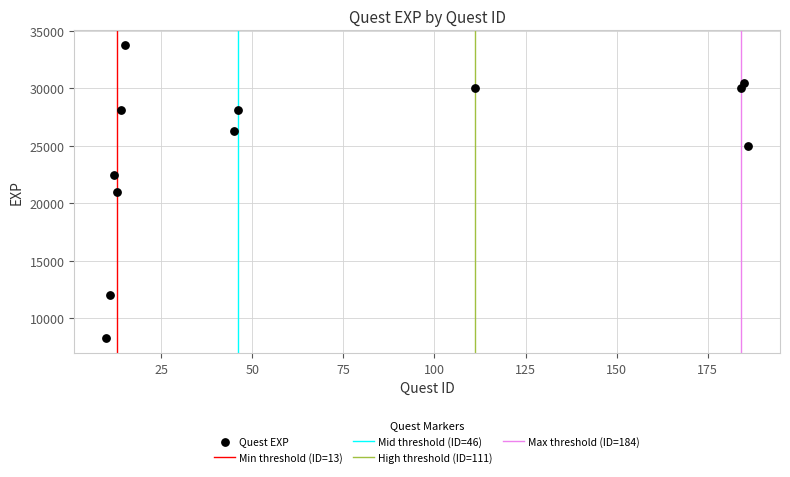

What is the range of X values (max minus min)?

176